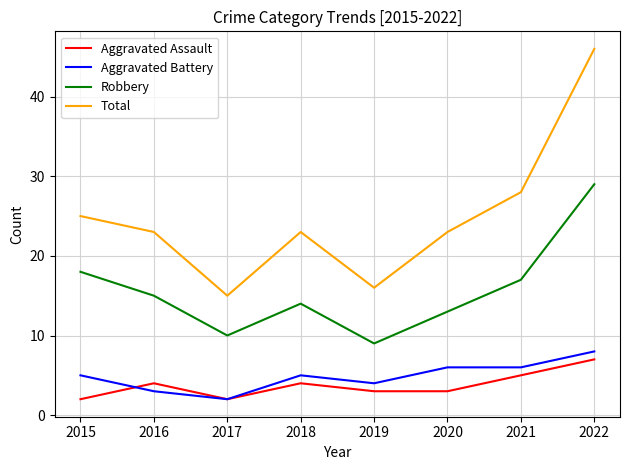

The Aggravated Assault series shows 6 at 2018. True or false?

False